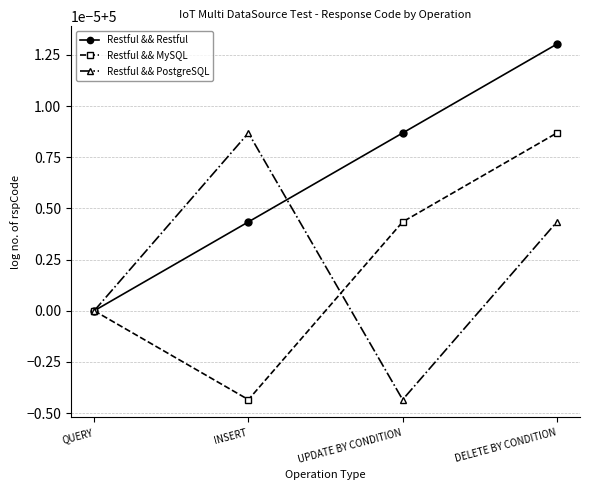

What position from the right is UPDATE BY CONDITION?

2